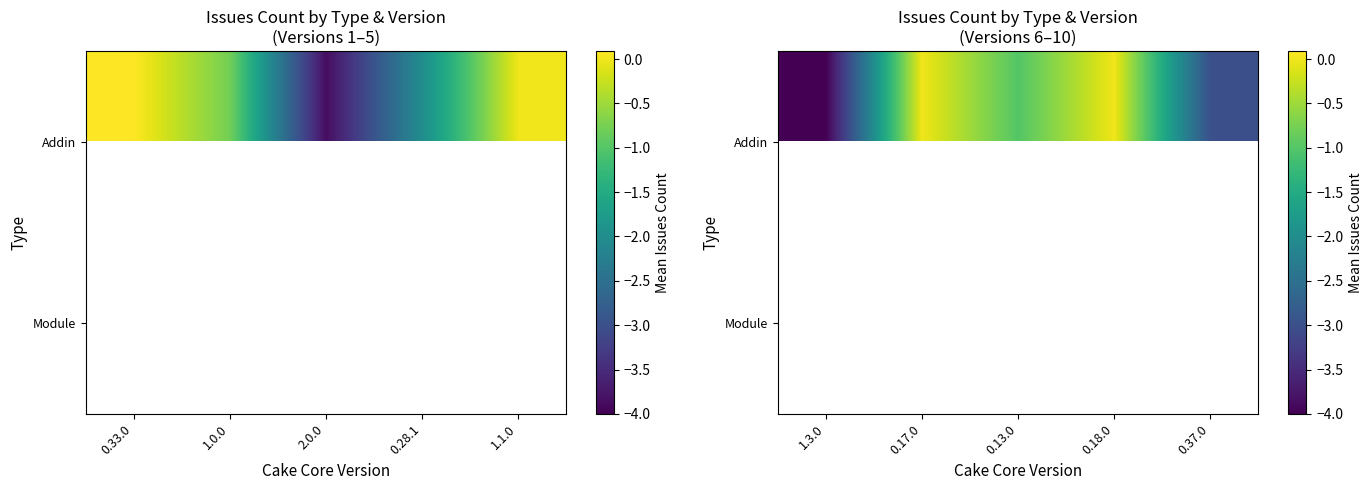

Is the value of Addin at 1.3.0 greater than the value of Module at 0.17.0?

No